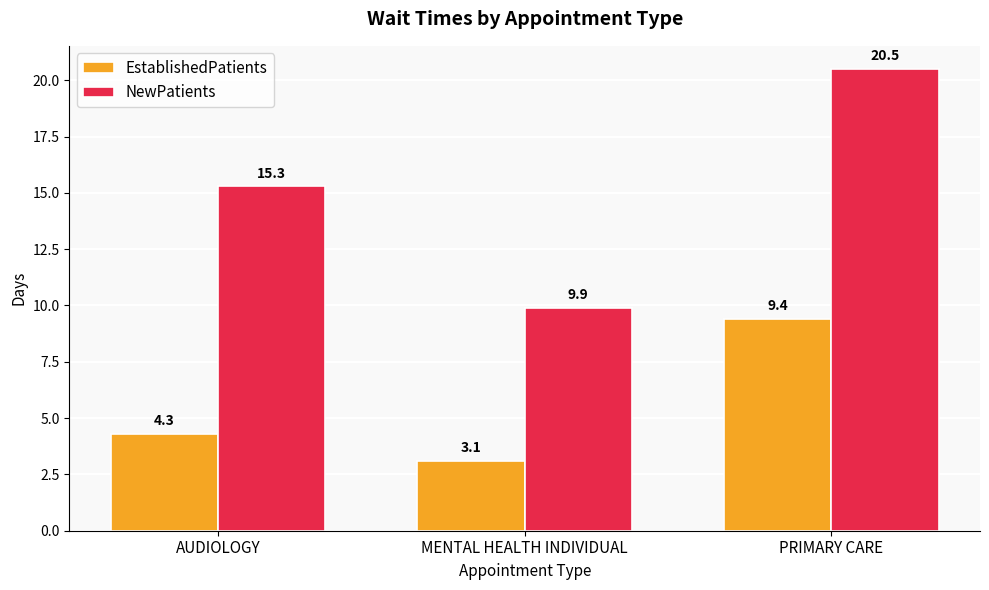

Rank the categories by EstablishedPatients value from highest to lowest.

PRIMARY CARE, AUDIOLOGY, MENTAL HEALTH INDIVIDUAL